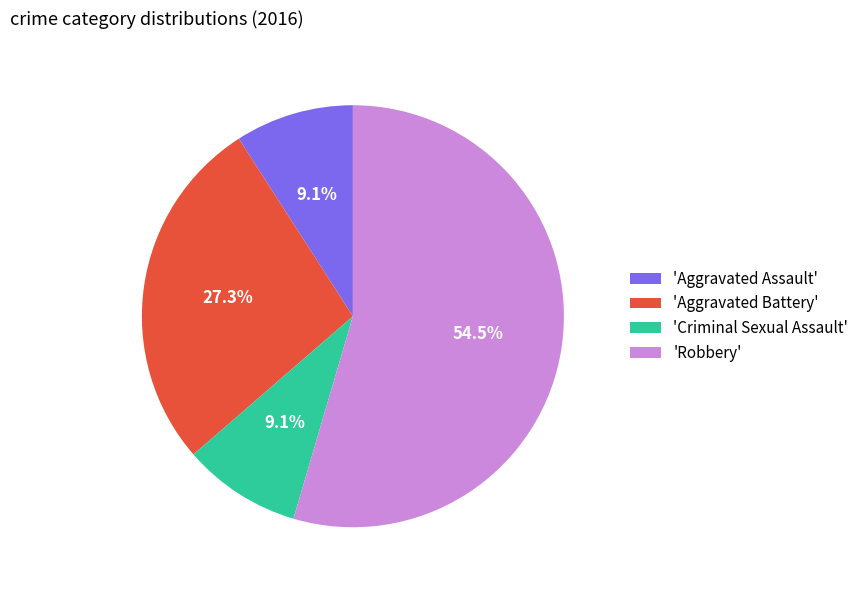

Which slice is the largest?

'Robbery'